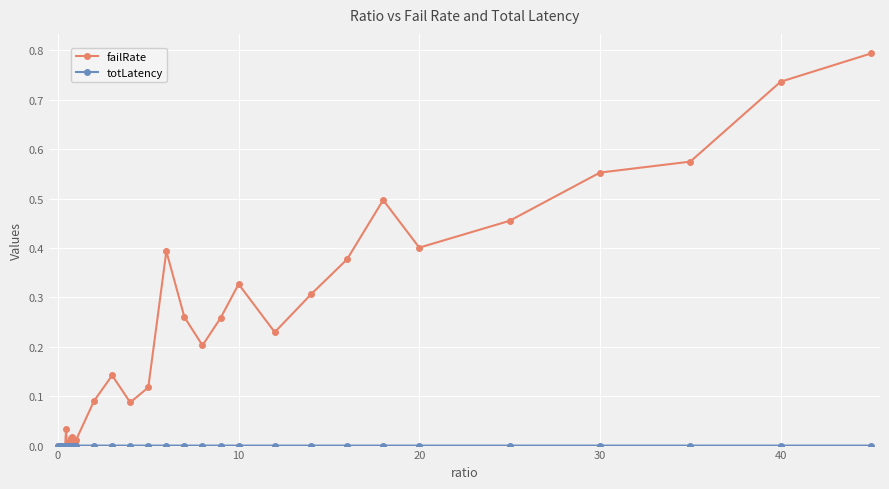

Which series has the largest total across all categories?

failRate